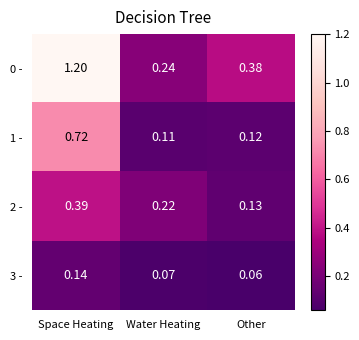

List the series in order of their peak value, lowest first.

3 -, 2 -, 1 -, 0 -